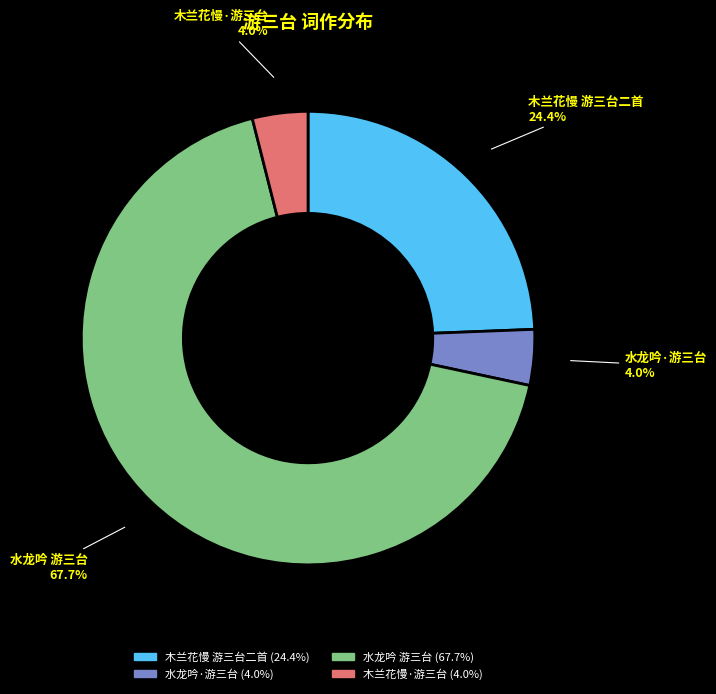

To the nearest percent, what portion does 水龙吟·游三台 represent?

4%